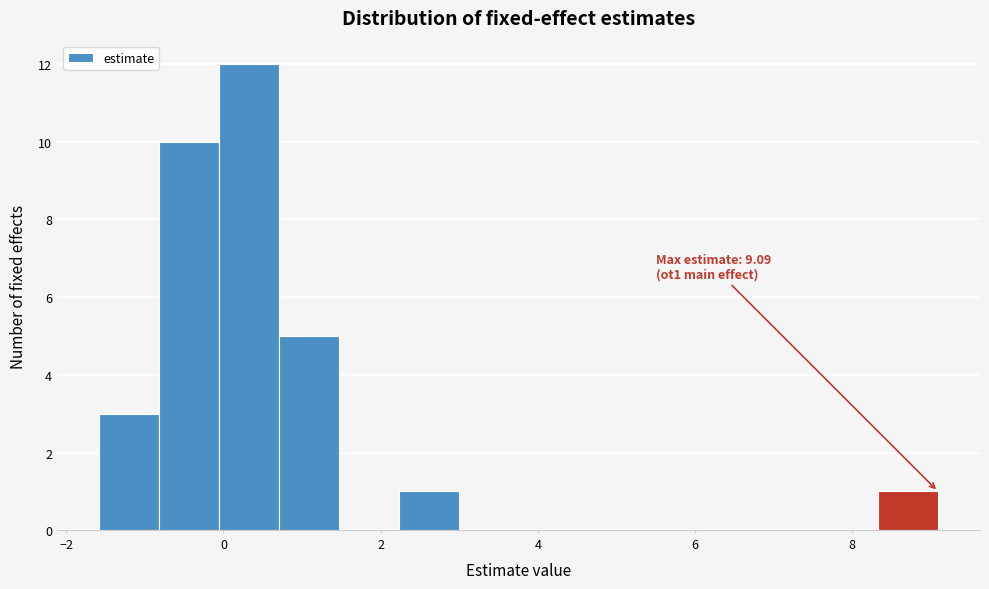

Around what value on the x-axis is the tallest bar? Give the approximate position of its centre, as read against the axis.

0.4